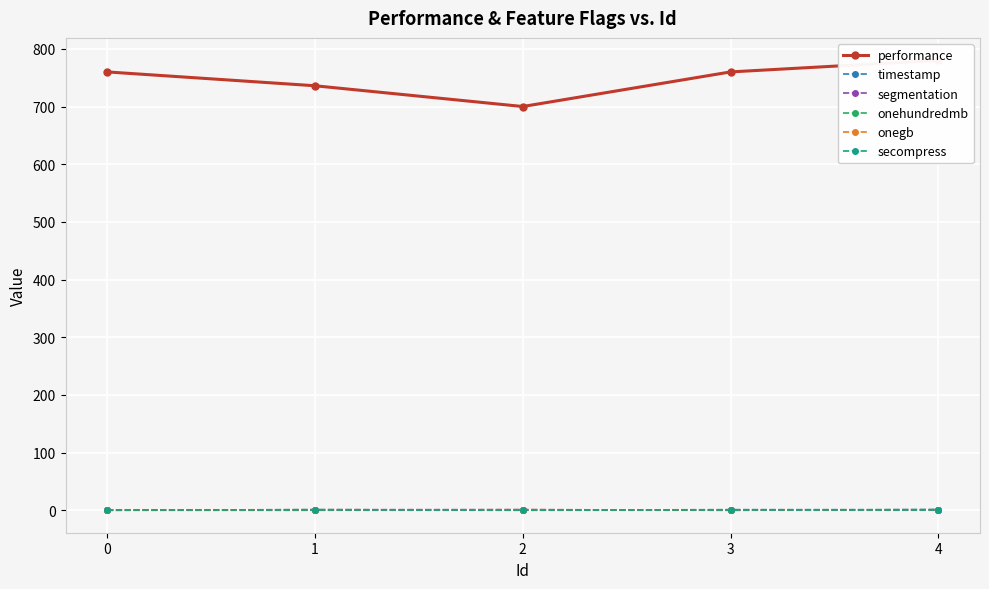

List the labels in order of segmentation value, smallest first.

0, 3, 1, 2, 4